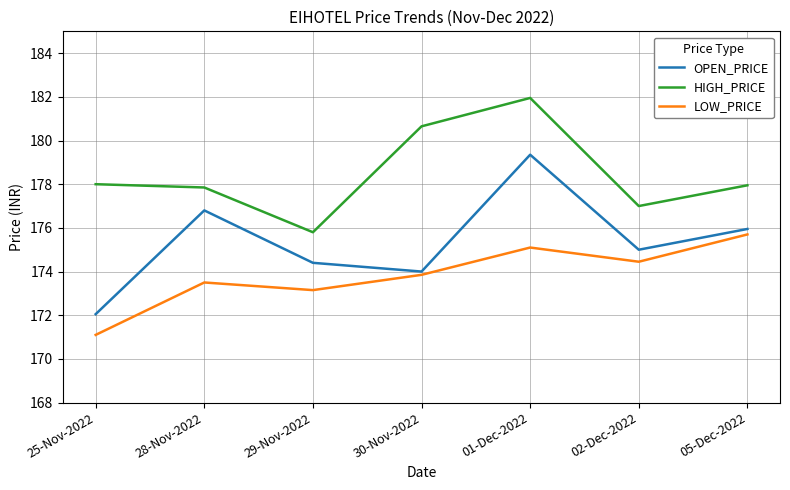

Rank the series by their maximum value, from highest to lowest.

HIGH_PRICE, OPEN_PRICE, LOW_PRICE